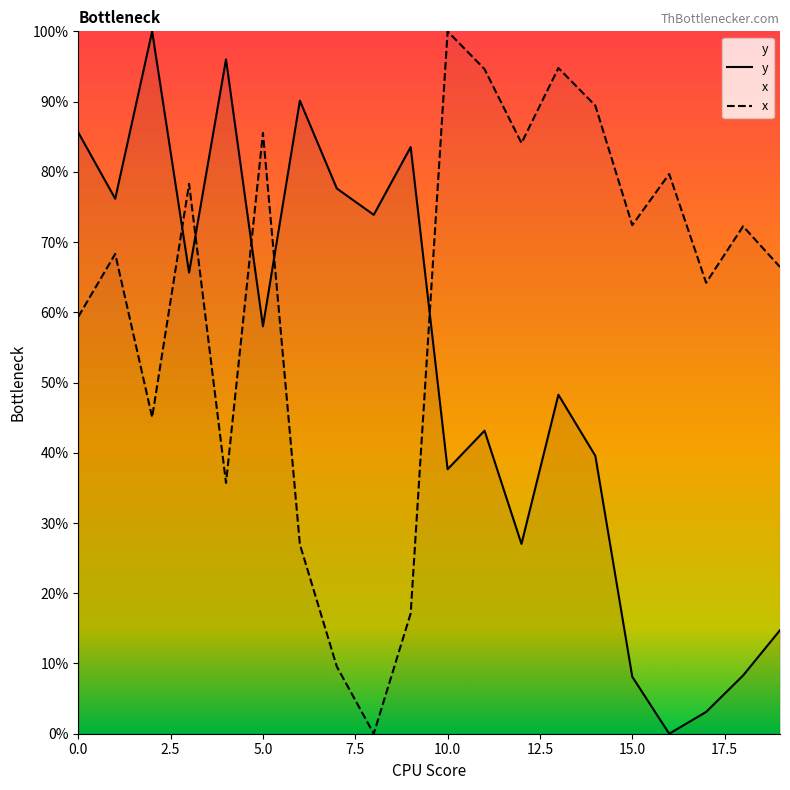

What is the difference between the maximum and second lowest values in the y series?

96.9